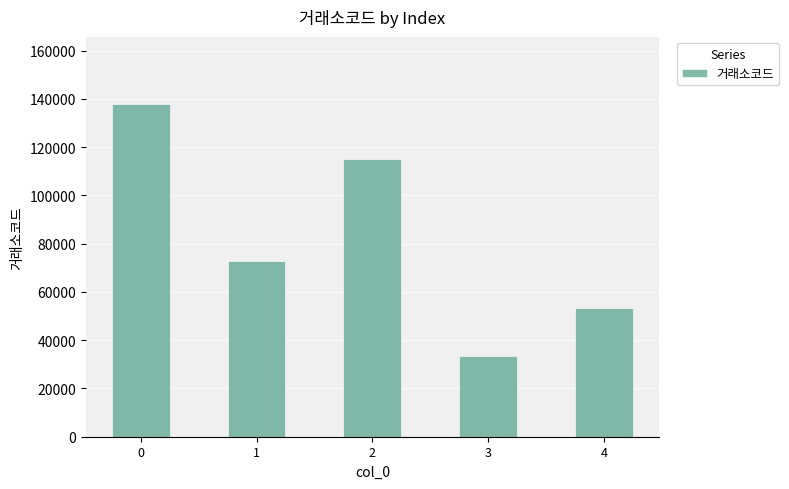

At which label is the value closest to 85805?

1